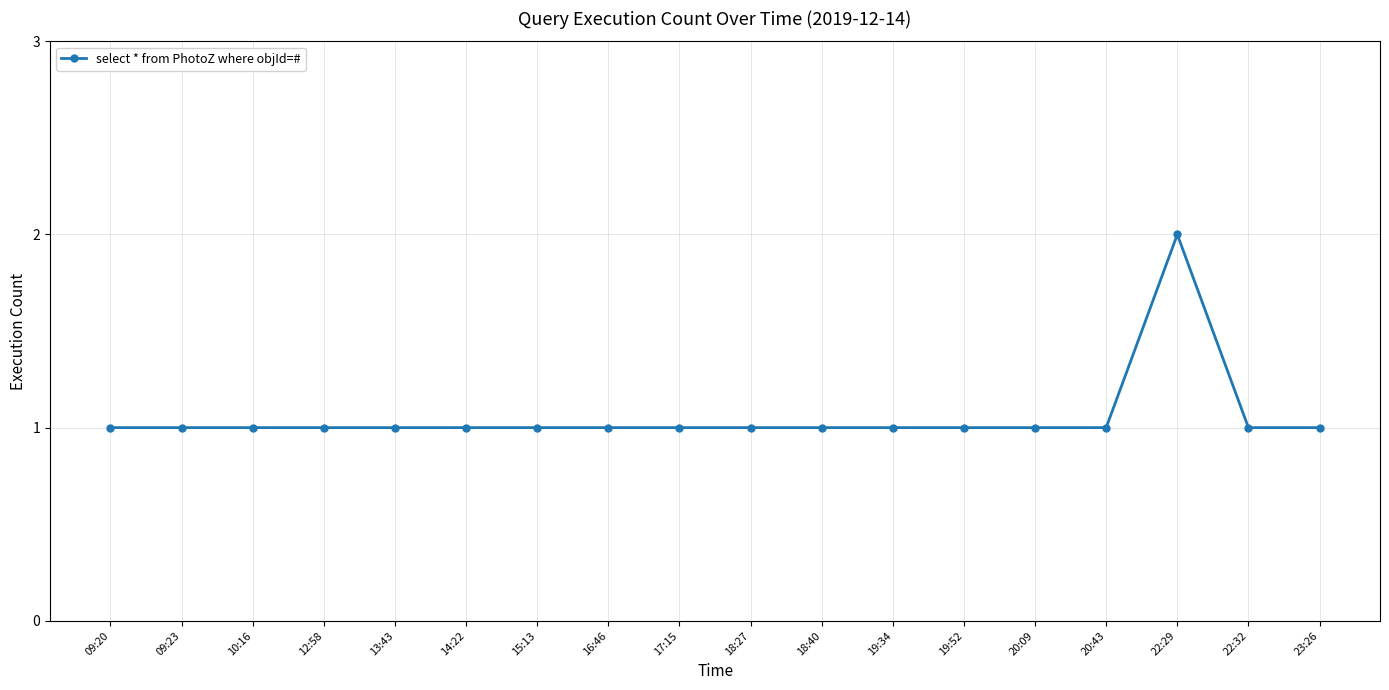

What is the sum of all values?

19